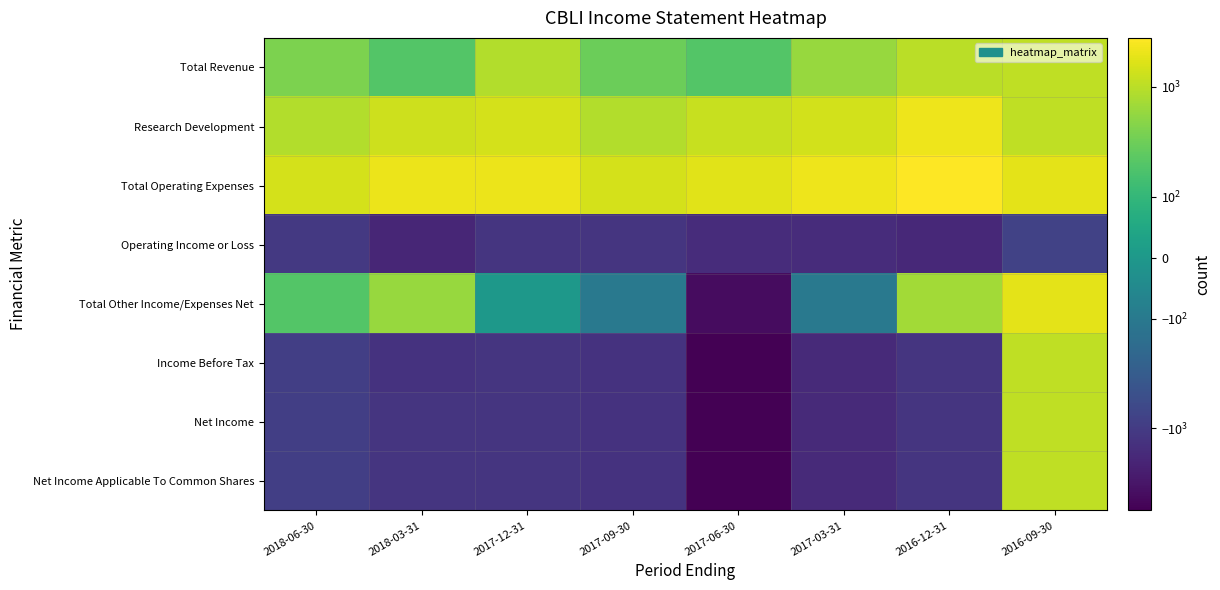

What is the total value across all series at 2016-12-31?

1300